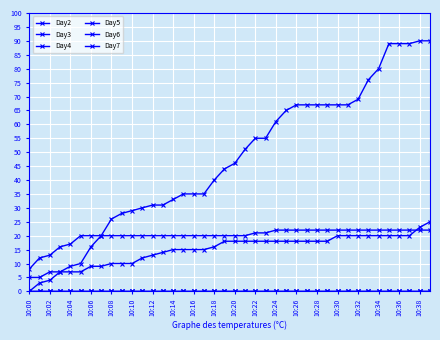

Reading left to right, transcribe all the data shown in this chart.

Day2: 0	0	0	0	0	0	0	0	0	0	0	0	0	0	0	0	0	0	0	0	0	0	0	0	0	0	0	0	0	0	0	0	0	0	0	0	0	0	0	0
Day3: 0	0	0	0	0	0	0	0	0	0	0	0	0	0	0	0	0	0	0	0	0	0	0	0	0	0	0	0	0	0	0	0	0	0	0	0	0	0	0	0
Day4: 5	5	7	7	7	7	9	9	10	10	10	12	13	14	15	15	15	15	16	18	18	18	18	18	18	18	18	18	18	18	20	20	20	20	20	20	20	20	23	25
Day5: 0	3	4	7	9	10	16	20	26	28	29	30	31	31	33	35	35	35	40	44	46	51	55	55	61	65	67	67	67	67	67	67	69	76	80	89	89	89	90	90
Day6: 0	0	0	0	0	0	0	0	0	0	0	0	0	0	0	0	0	0	0	0	0	0	0	0	0	0	0	0	0	0	0	0	0	0	0	0	0	0	0	0
Day7: 8	12	13	16	17	20	20	20	20	20	20	20	20	20	20	20	20	20	20	20	20	20	21	21	22	22	22	22	22	22	22	22	22	22	22	22	22	22	22	22